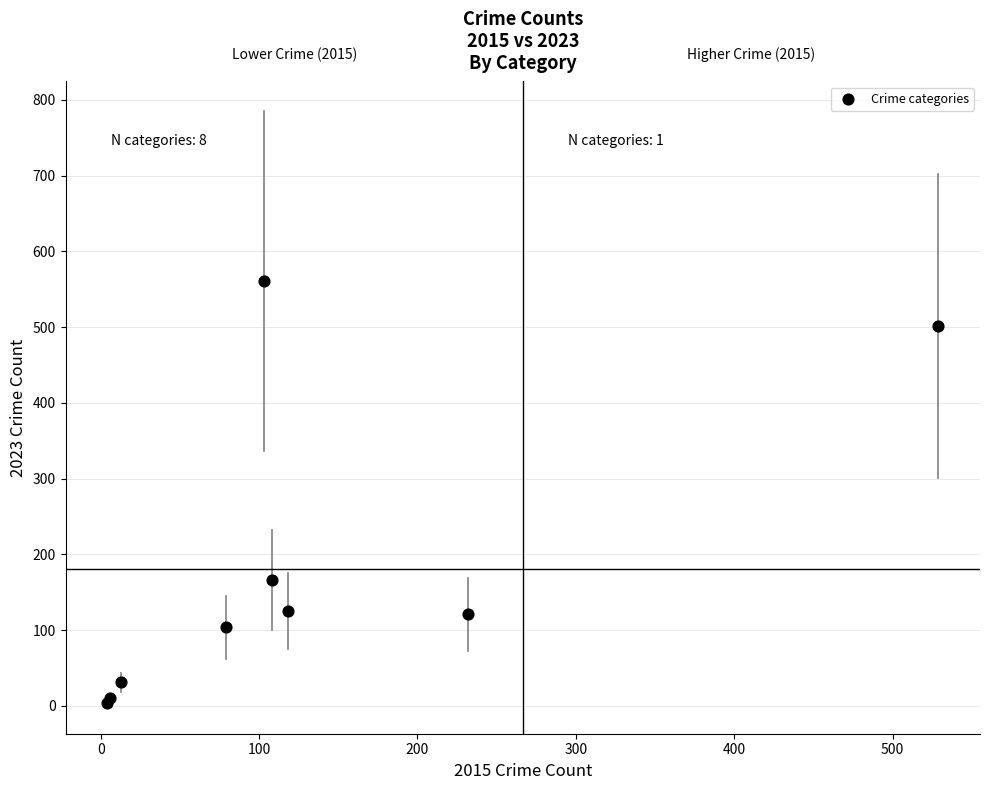

What Y value in the scatter plot is closest to 282?

166